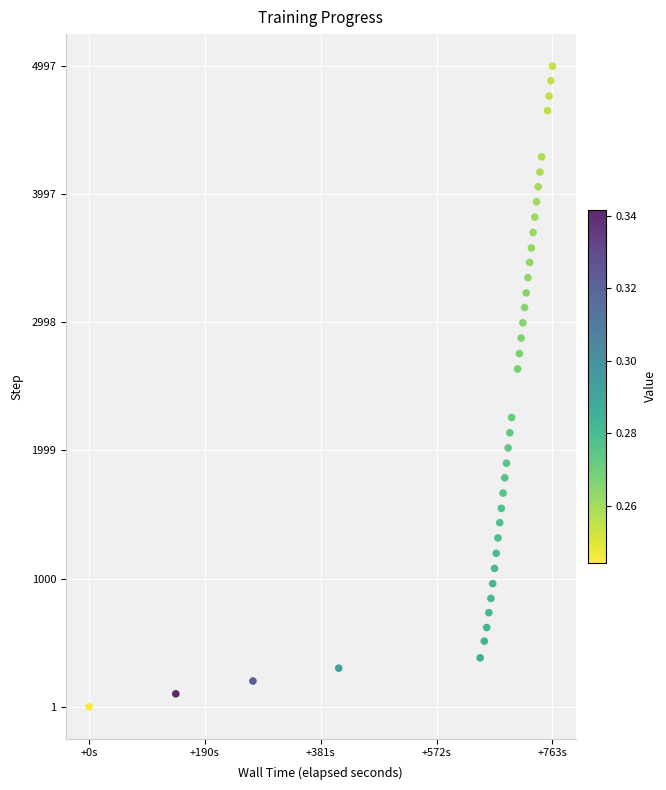

What Y value in the scatter plot is closest to 2499?

2635